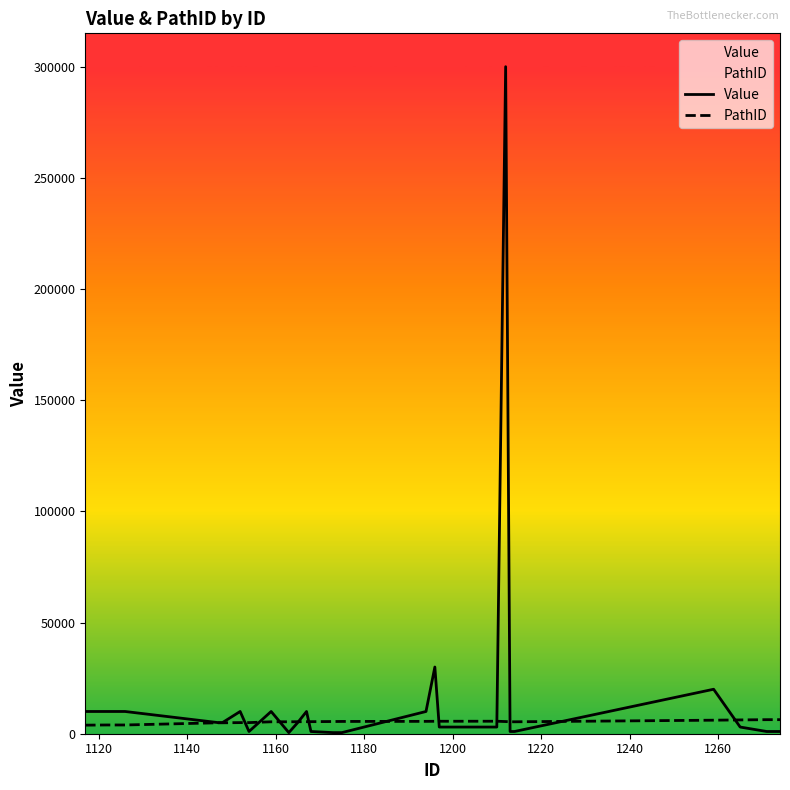

What is the highest value of the Value series?

300000